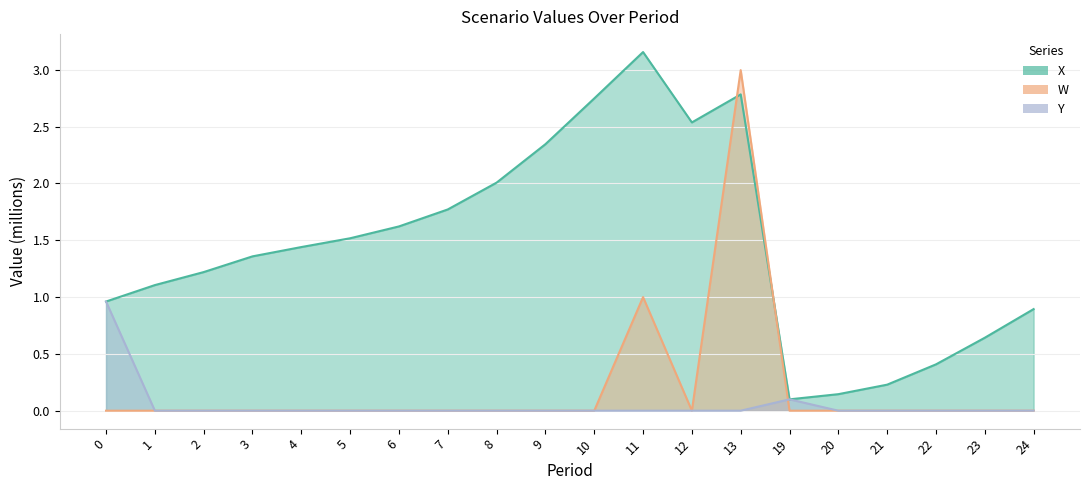

How many series are shown in this chart?

3